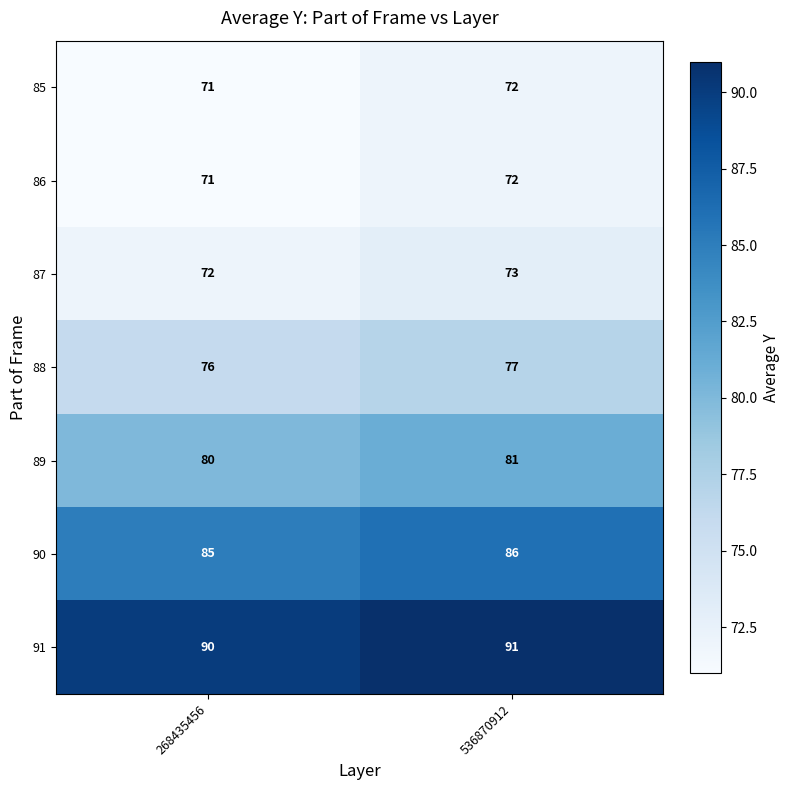

What is the greatest value displayed?

91